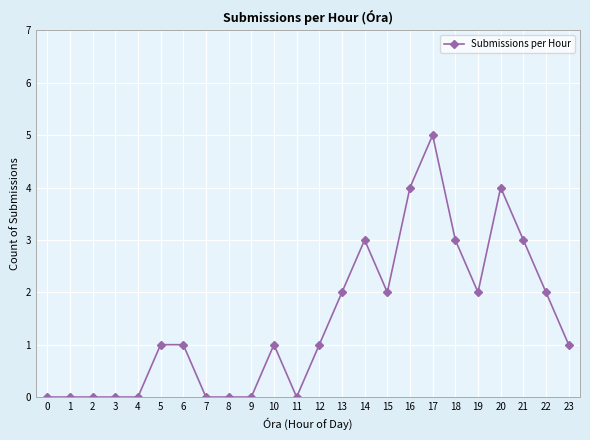

What value does the data have at 21?

3